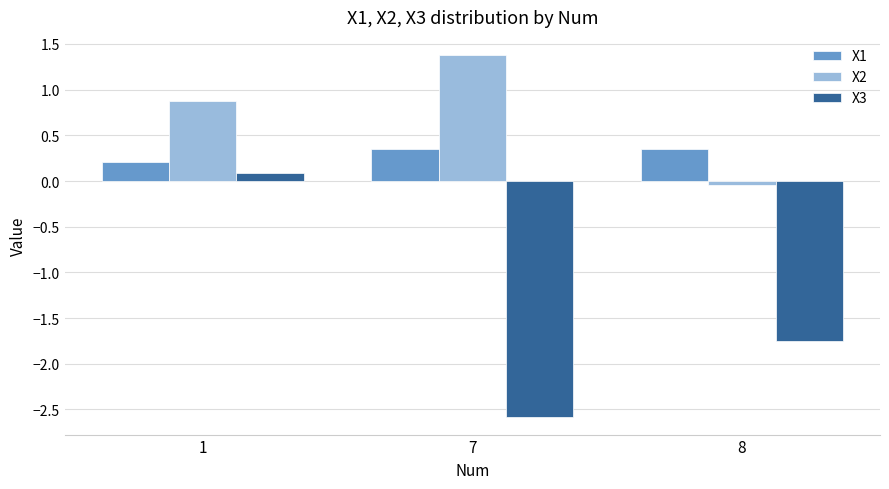

The value of X2 at 7 is 1.4. True or false?

True